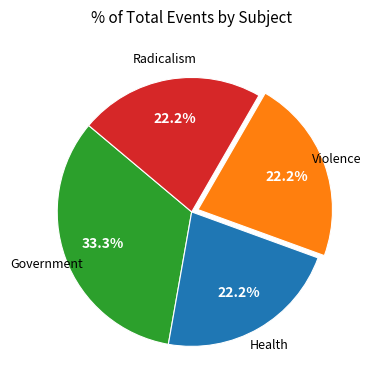

How many segments does this pie chart have?

4